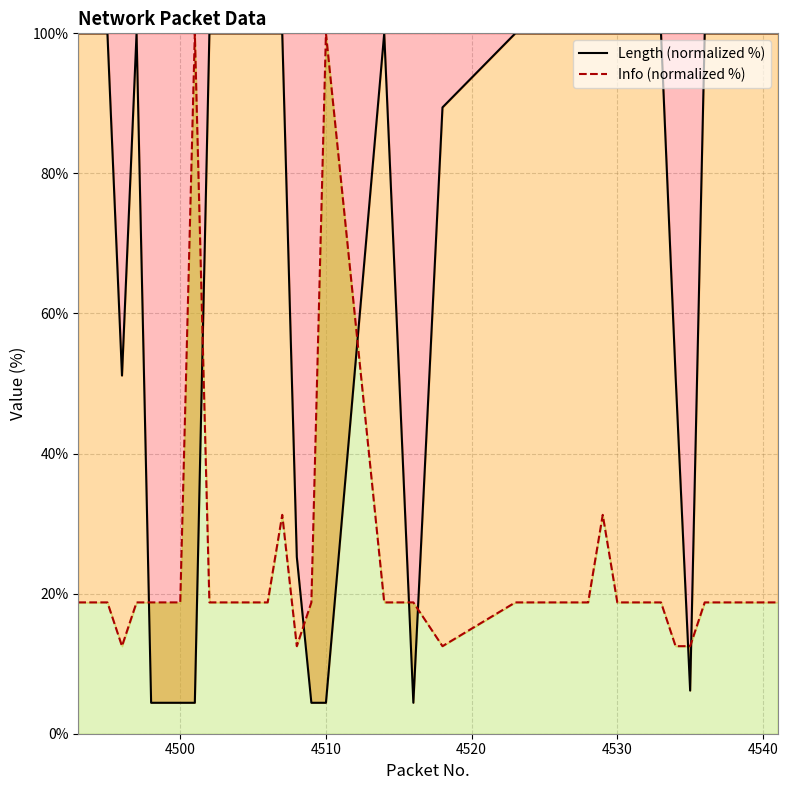

Reading left to right, extract all data points from this chart.

Length (normalized %): 100.0	100.0	100.0	51.1	100.0	4.4	4.4	4.4	4.4	100.0	100.0	100.0	100.0	100.0	100.0	25.2	4.4	4.4	100.0	4.4	89.4	100.0	100.0	100.0	100.0	100.0	100.0	100.0	100.0	100.0	100.0	100.0	51.1	6.2	100.0	100.0	100.0	100.0	100.0	100.0
Info (normalized %): 18.8	18.8	18.8	12.5	18.8	18.8	18.8	18.8	100.0	18.8	18.8	18.8	18.8	18.8	31.2	12.5	18.8	100.0	18.8	18.8	12.5	18.8	18.8	18.8	18.8	18.8	18.8	31.2	18.8	18.8	18.8	18.8	12.5	12.5	18.8	18.8	18.8	18.8	18.8	18.8